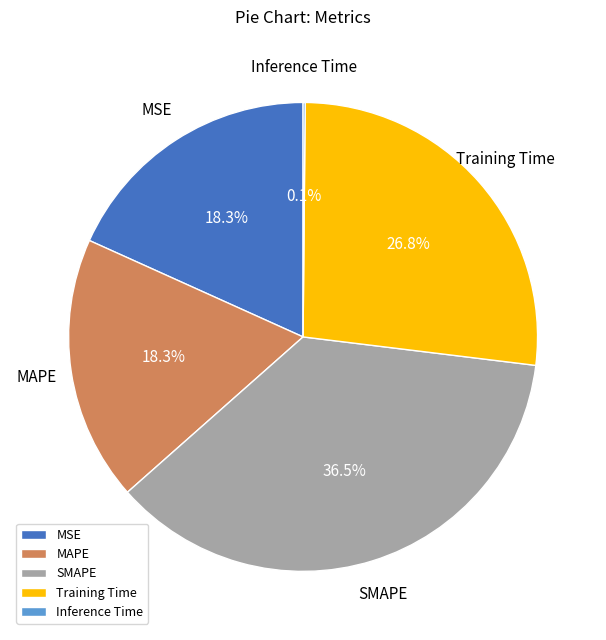

Approximately how many times larger is the value at Training Time compared to MAPE?

1.5